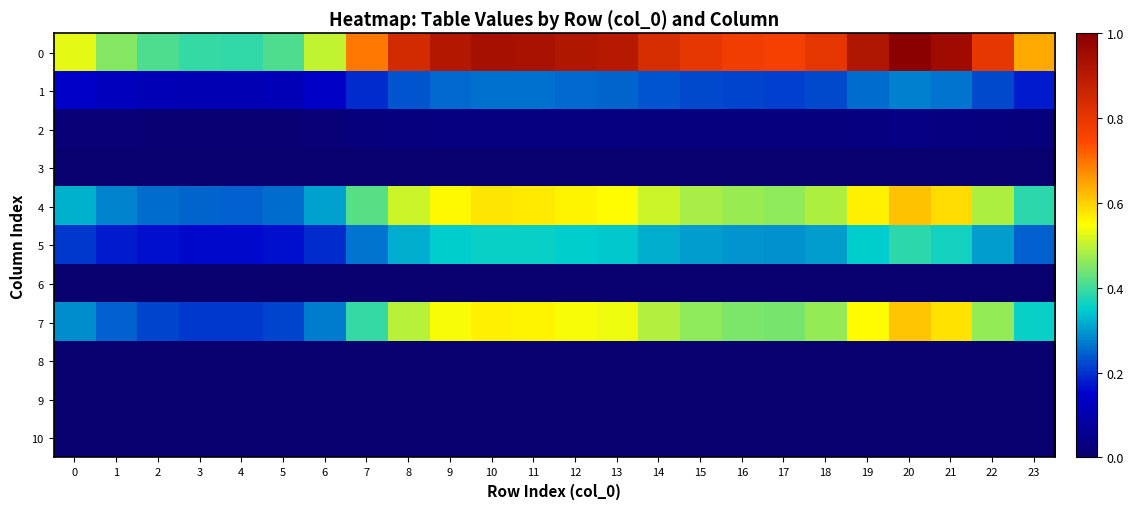

At which category does the chart reach its peak across all series?

20